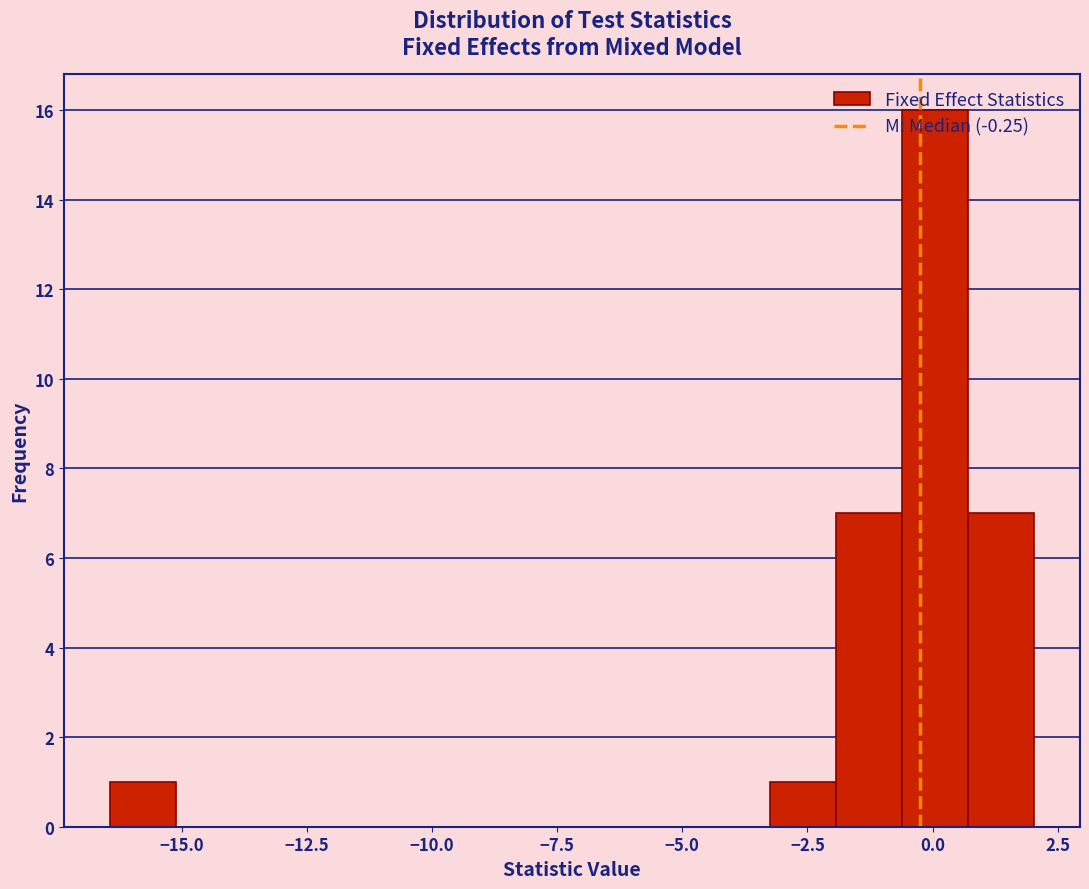

Read against the x-axis, roughly where is the centre of the tallest bar?

0.0